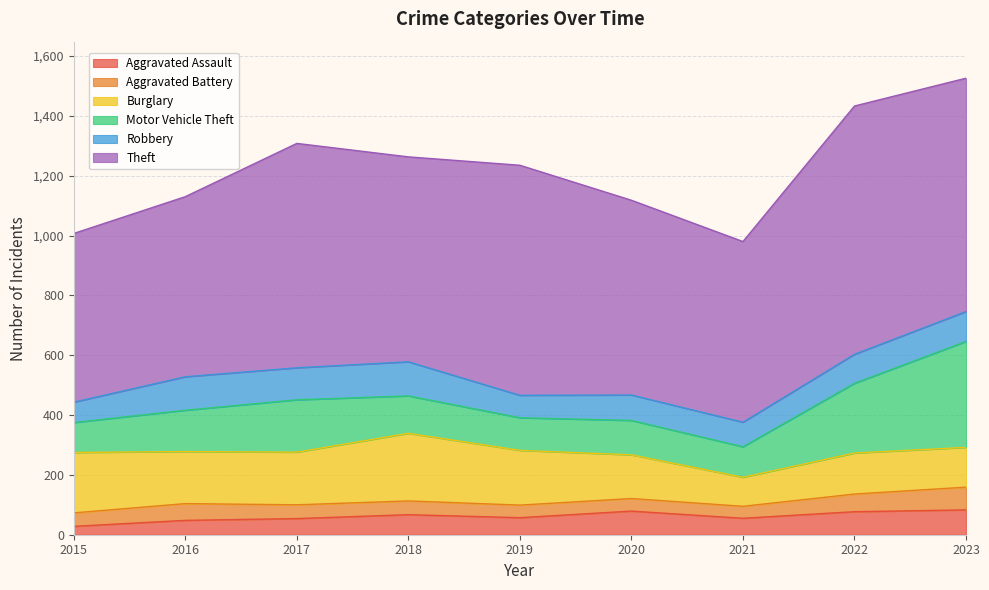

Between 2019 and 2017, which is larger?

2019